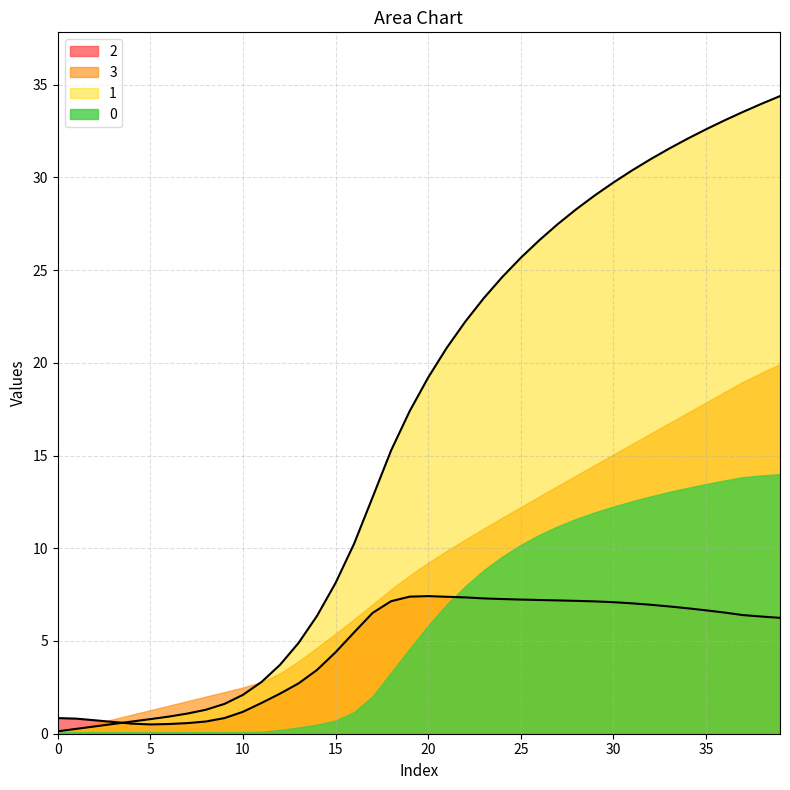

What is the difference between the highest and lowest values at 16?

4.8